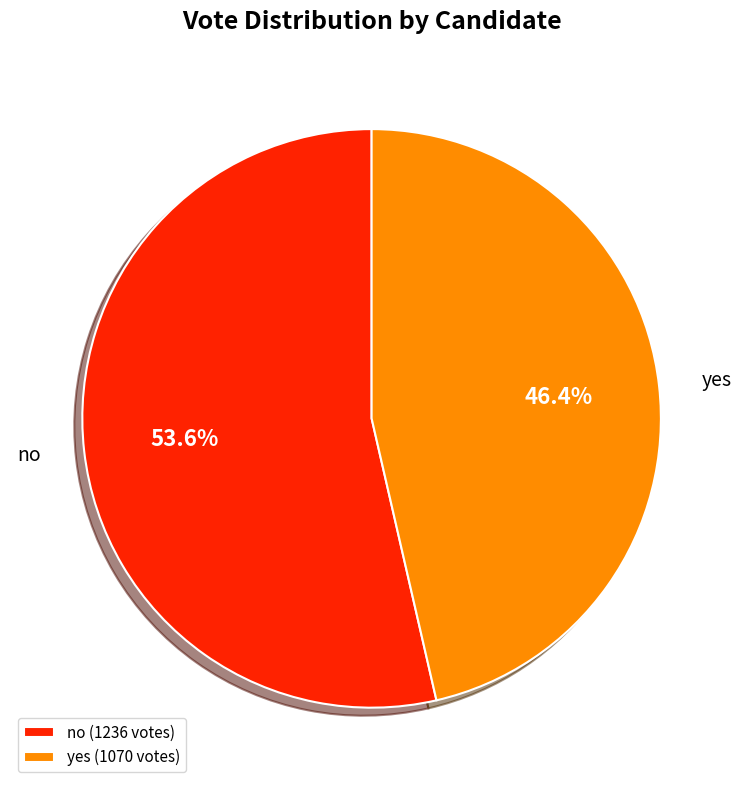

Between no and yes, which is larger?

no